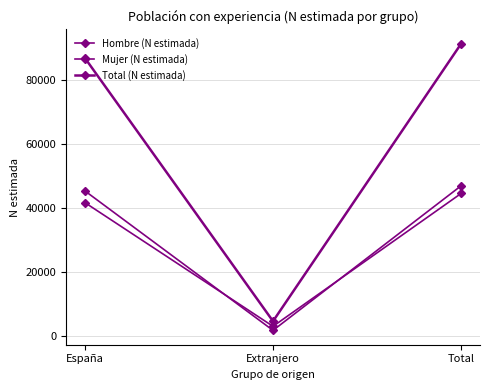

How many lines are shown in the chart?

3